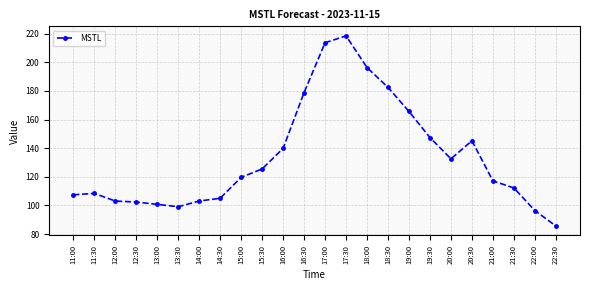

True or false: the data shows 36.6 at 13:00.

False